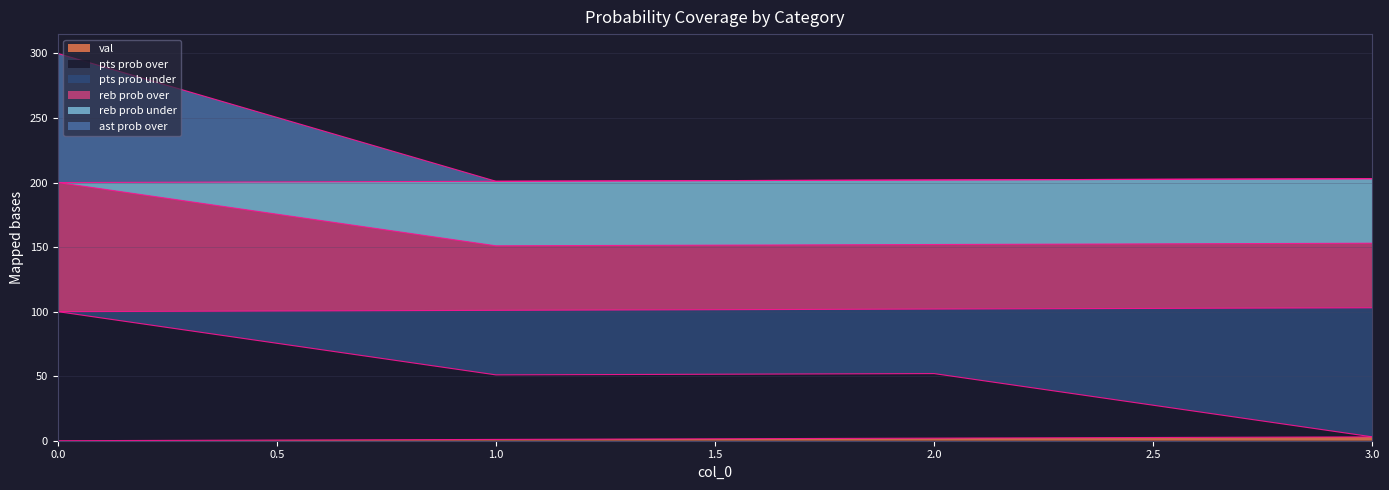

Does the chart have visible grid lines?

Yes